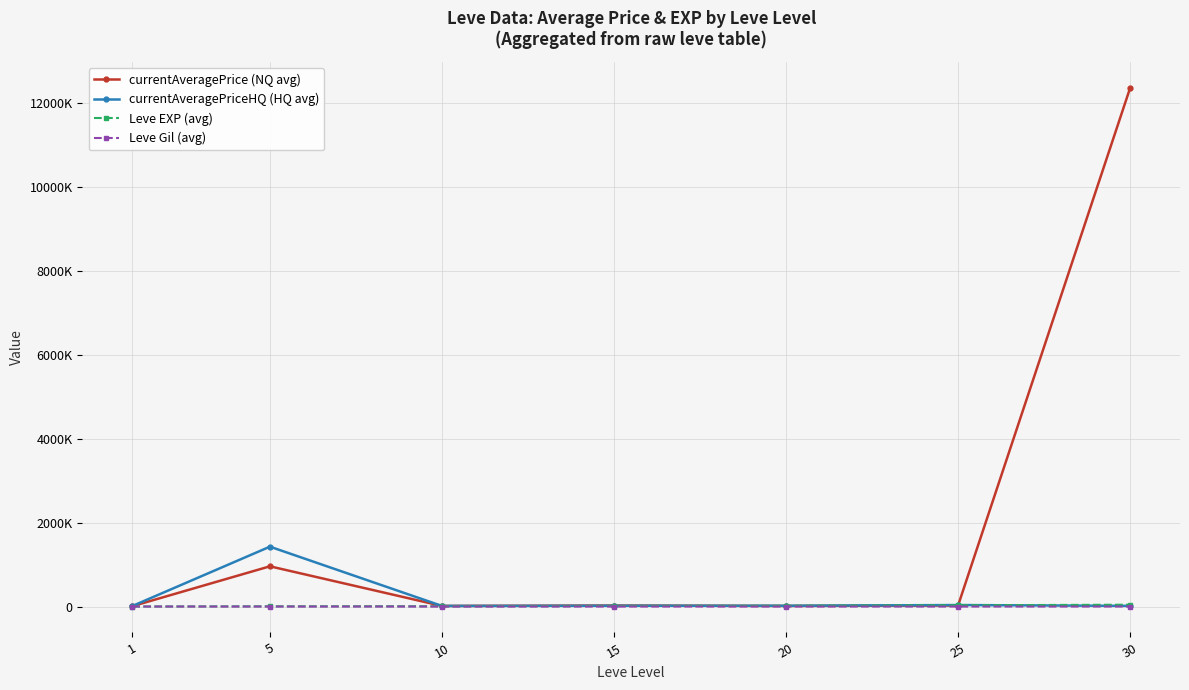

What are all the series names shown in the legend?

currentAveragePrice (NQ avg), currentAveragePriceHQ (HQ avg), Leve EXP (avg), Leve Gil (avg)